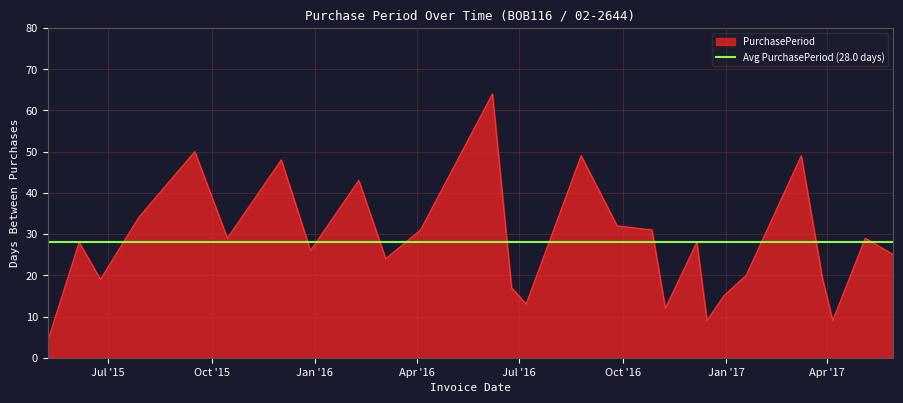

Reading left to right, list all the values displayed in this chart.

2015-05-08=4	2015-06-05=28	2015-06-24=19	2015-07-28=34	2015-09-16=50	2015-10-15=29	2015-12-02=48	2015-12-28=26	2016-02-09=43	2016-03-04=24	2016-04-04=31	2016-06-07=64	2016-06-24=17	2016-07-07=13	2016-08-25=49	2016-09-26=32	2016-10-27=31	2016-11-08=12	2016-12-06=28	2016-12-15=9	2016-12-30=15	2017-01-19=20	2017-03-09=49	2017-03-28=19	2017-04-06=9	2017-05-05=29	2017-05-30=25